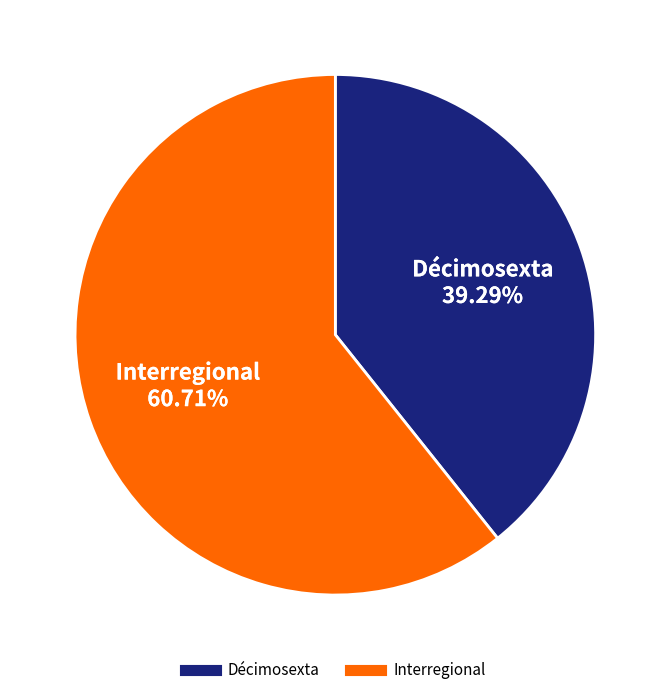

Is there a majority slice in this chart?

Yes